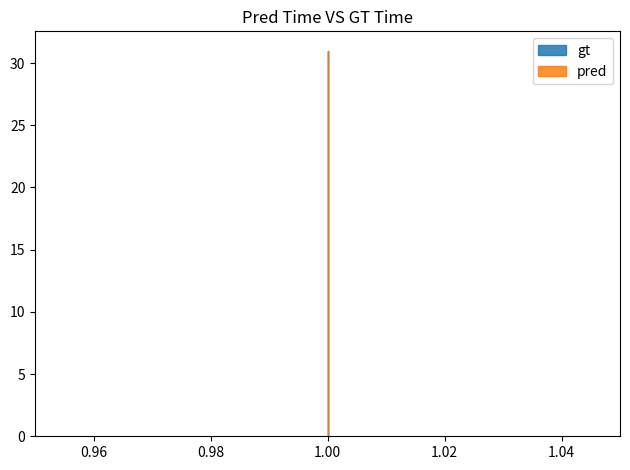

Between 1 and 1, which series saw the biggest shift?

gt